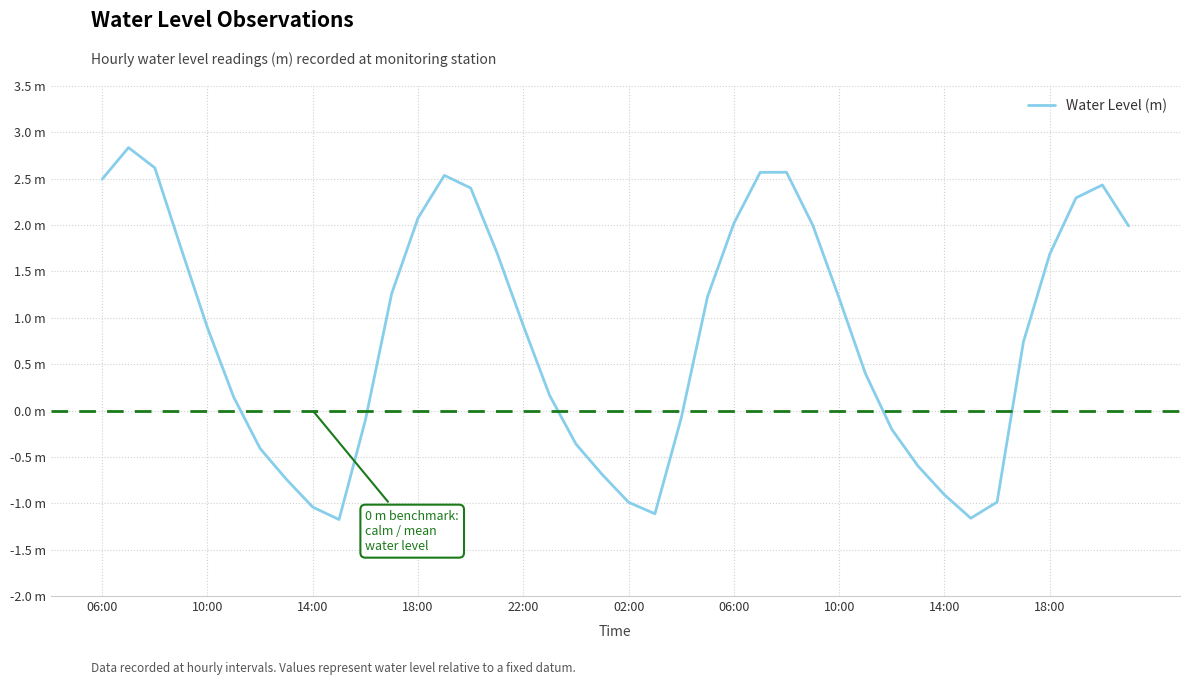

Is this an area chart (filled region under the line)?

No